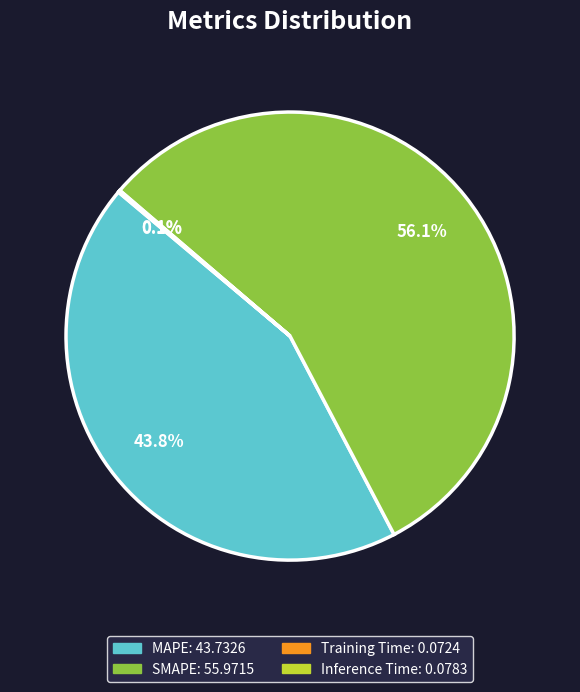

Approximately how many times larger is the value at SMAPE compared to MAPE?

1.3